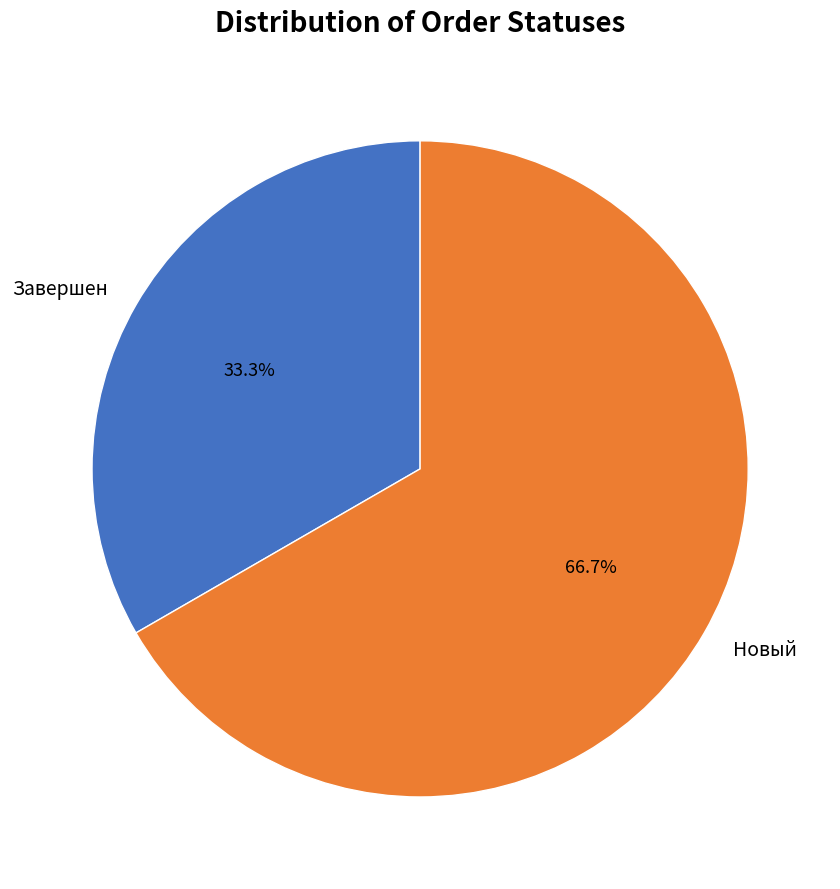

What percentage is the Завершен slice, to the nearest percent?

33%